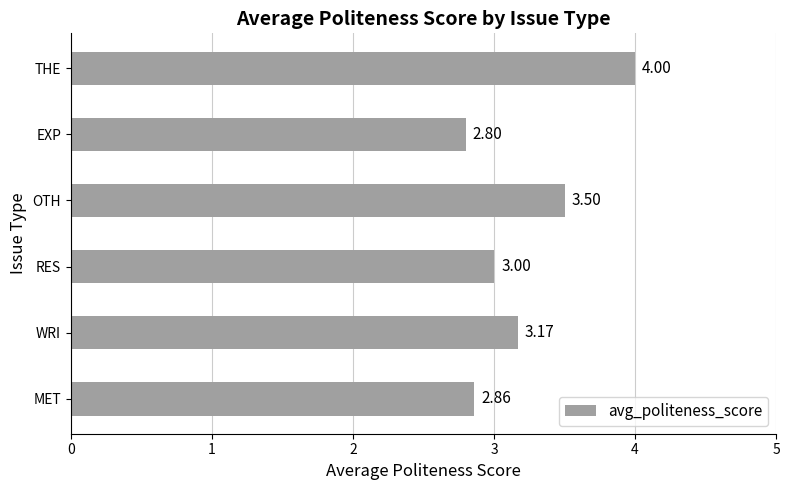

Count the number of data series in this chart.

1